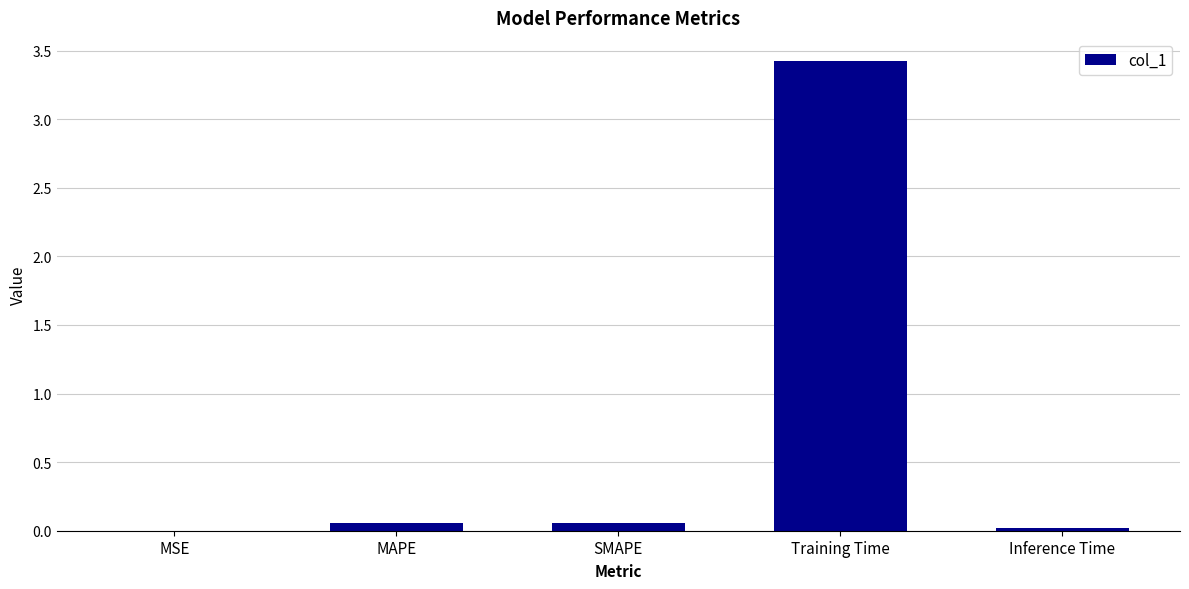

The value at Training Time is 1.7. True or false?

False